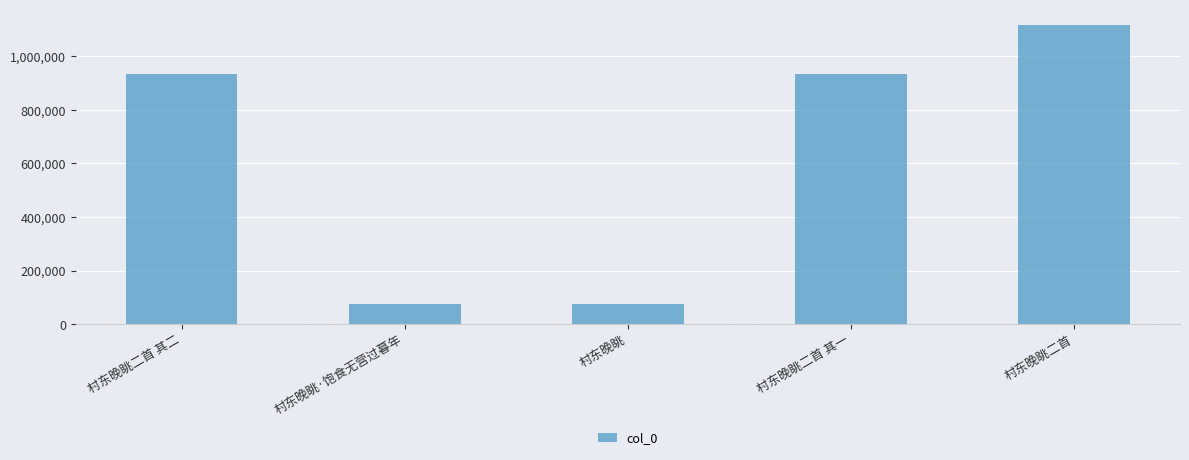

Does the chart contain any negative values?

No